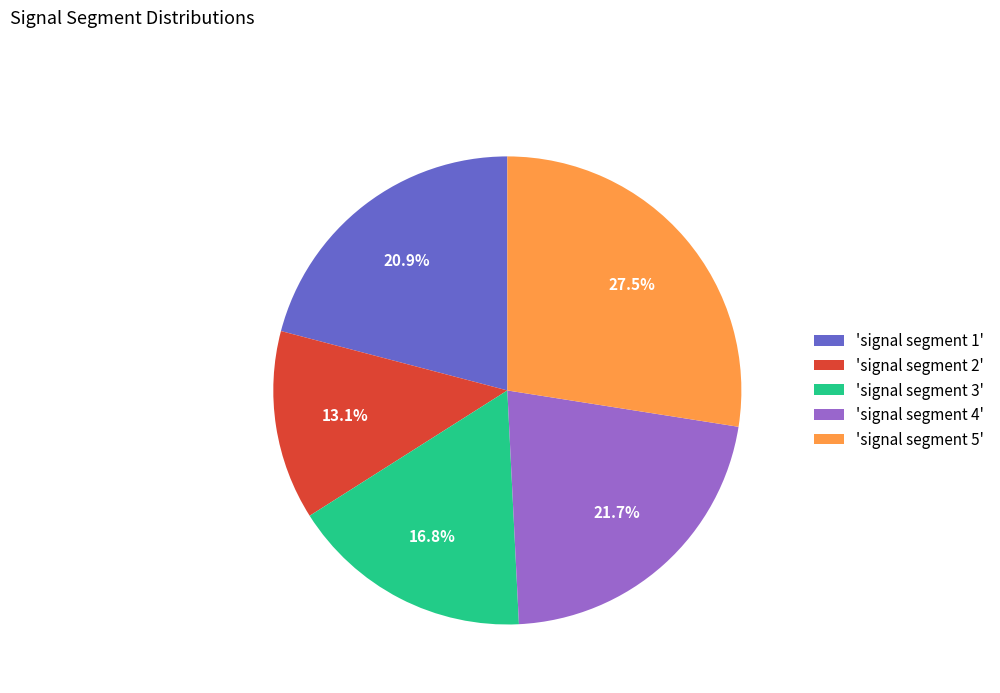

Is 'signal segment 5' the majority of the pie?

No